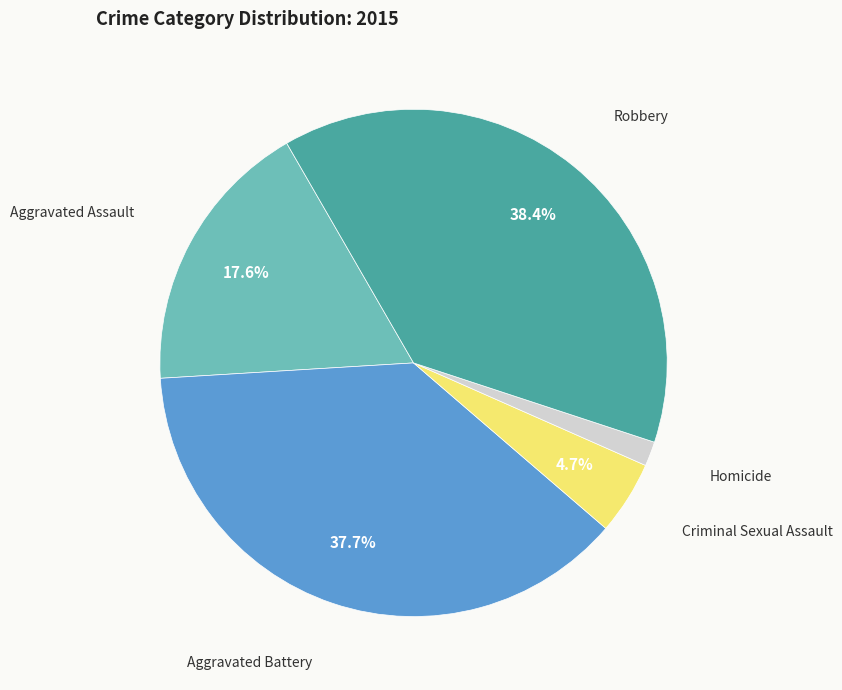

What percentage is NOT represented by Criminal Sexual Assault?

95.3%